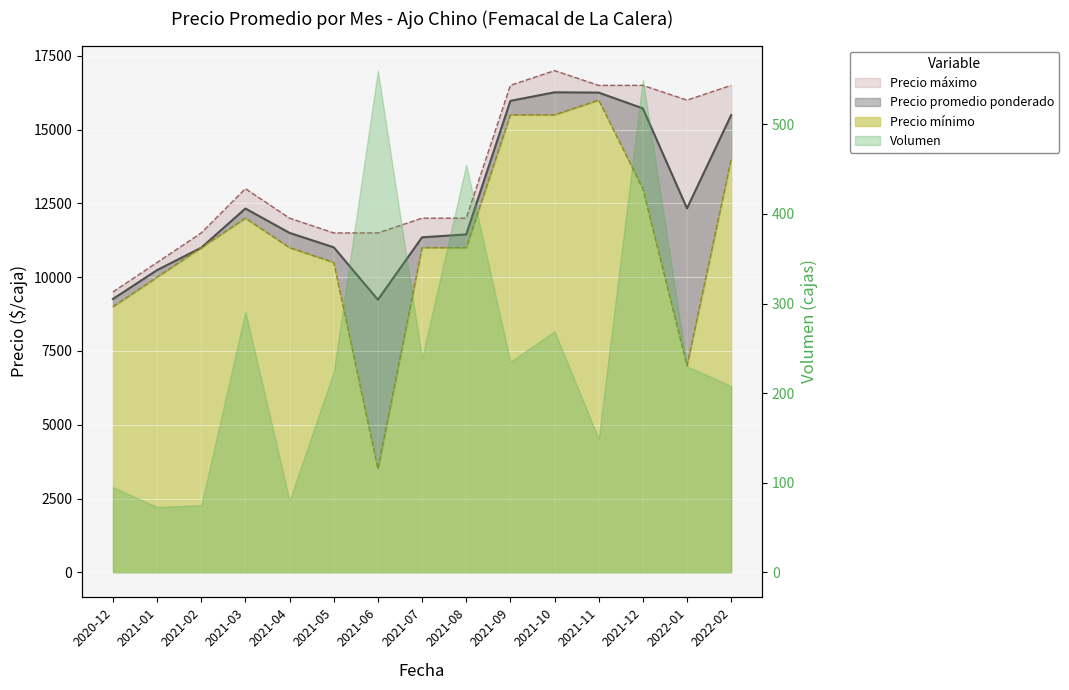

In Precio promedio ponderado, how many points are higher than both neighbors (excluding endpoints)?

2